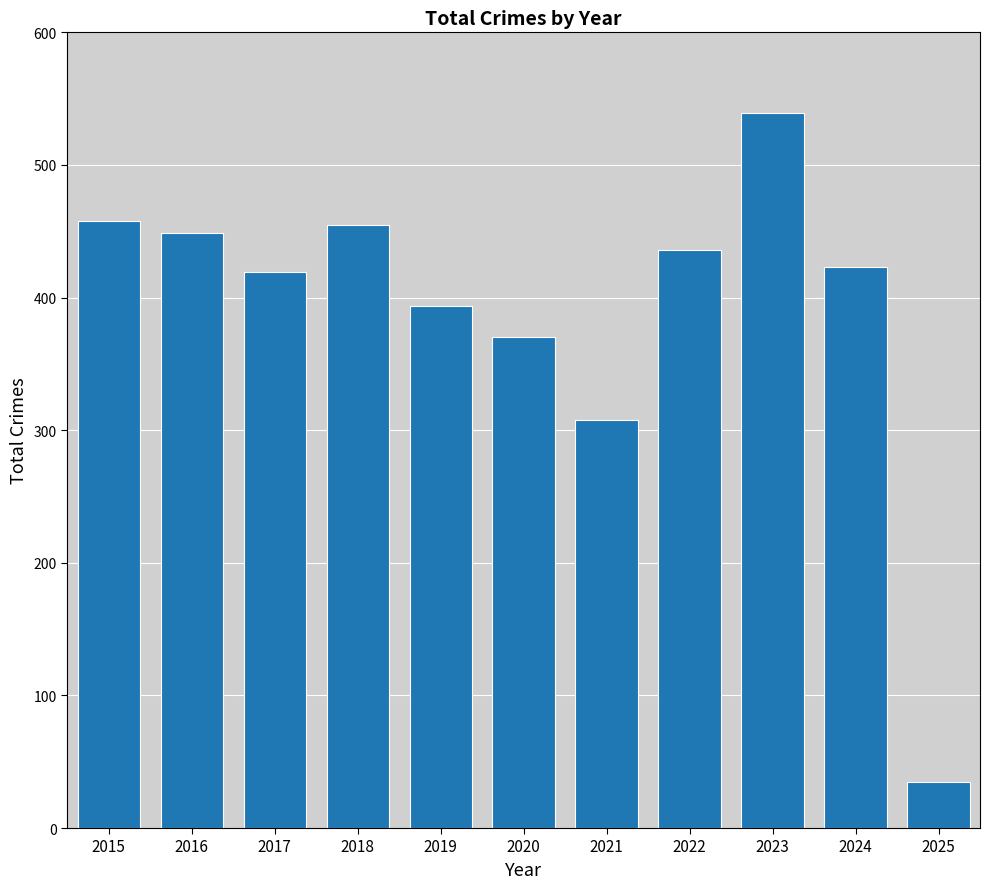

Reading left to right, what are all the values shown in this chart?

2015=458	2016=449	2017=419	2018=455	2019=394	2020=370	2021=308	2022=436	2023=539	2024=423	2025=35